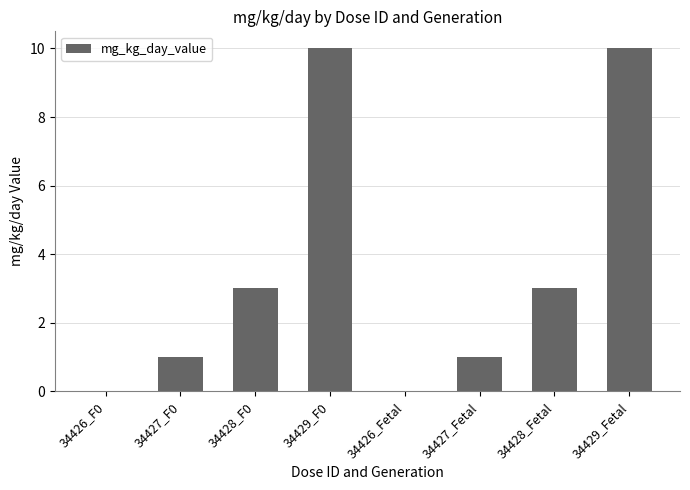

What is the greatest value displayed?

10